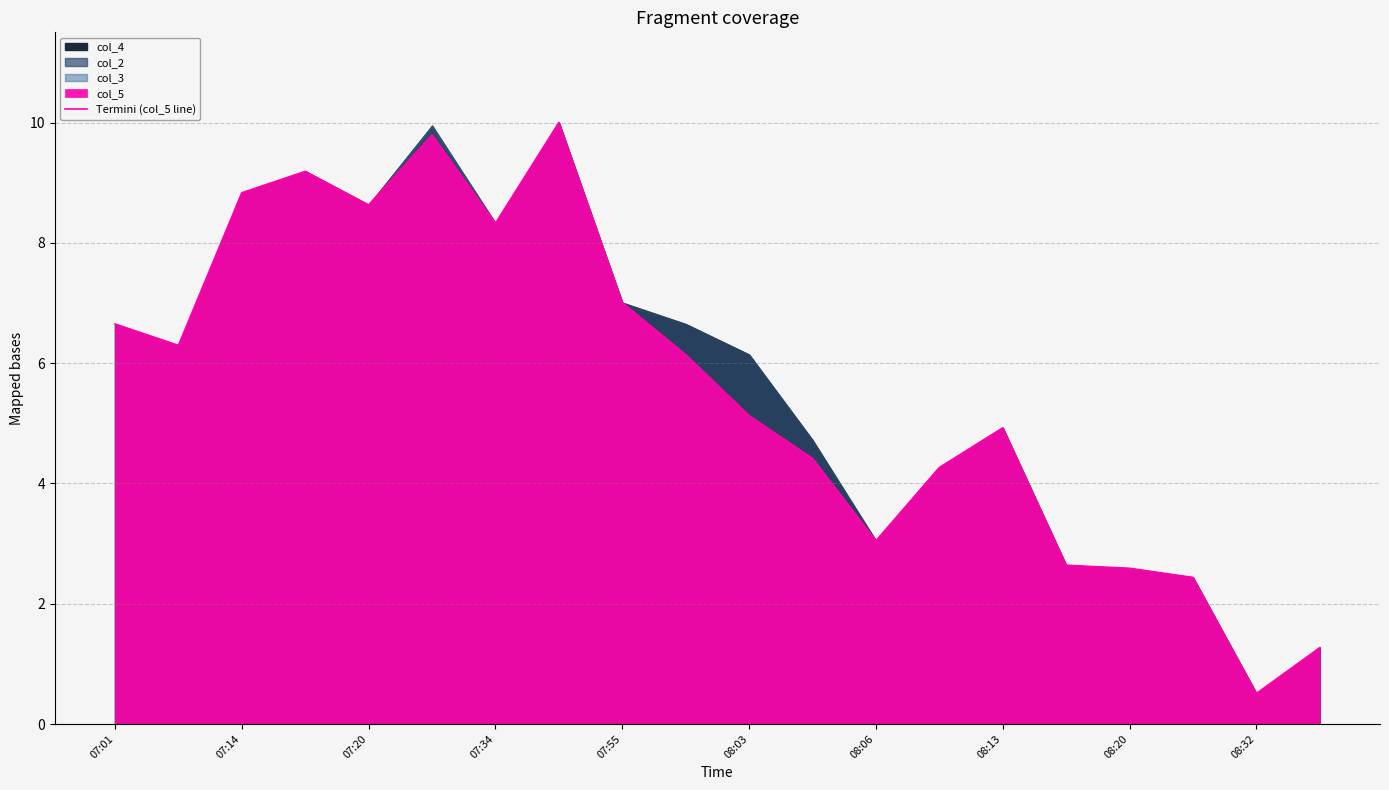

What is the minimum value for Termini (col_5 line)?

0.5